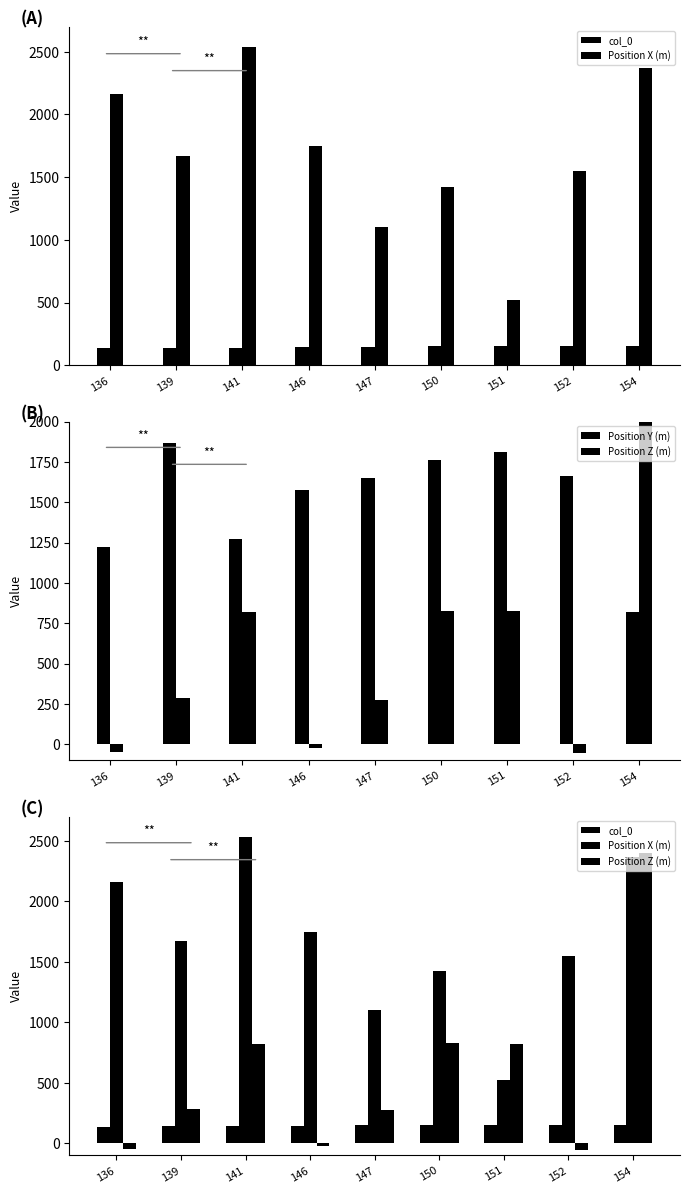

What is the approximate value of col_0 at 147?

147